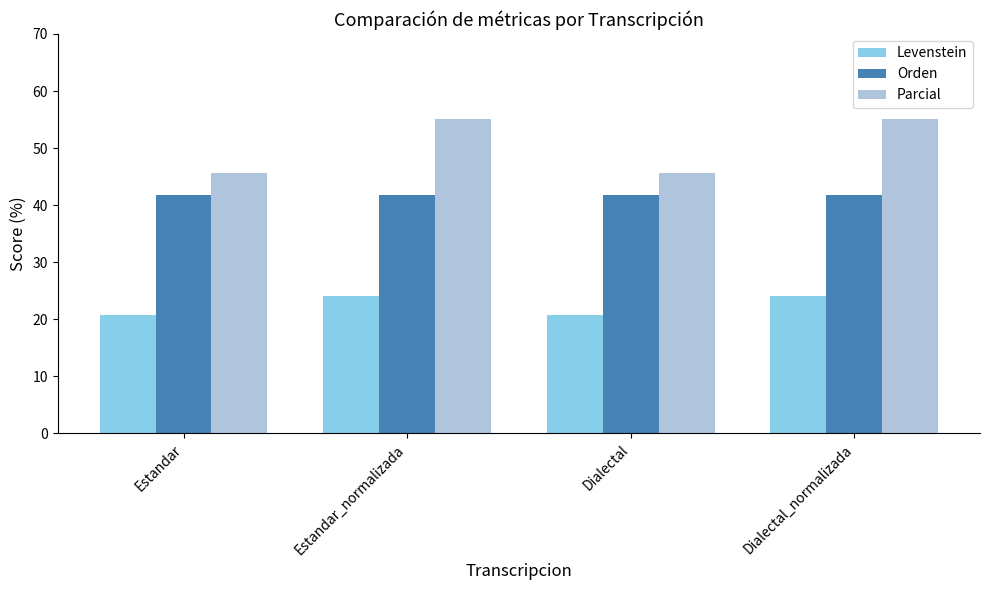

What value does the Levenstein series have at Dialectal_normalizada?

24.1